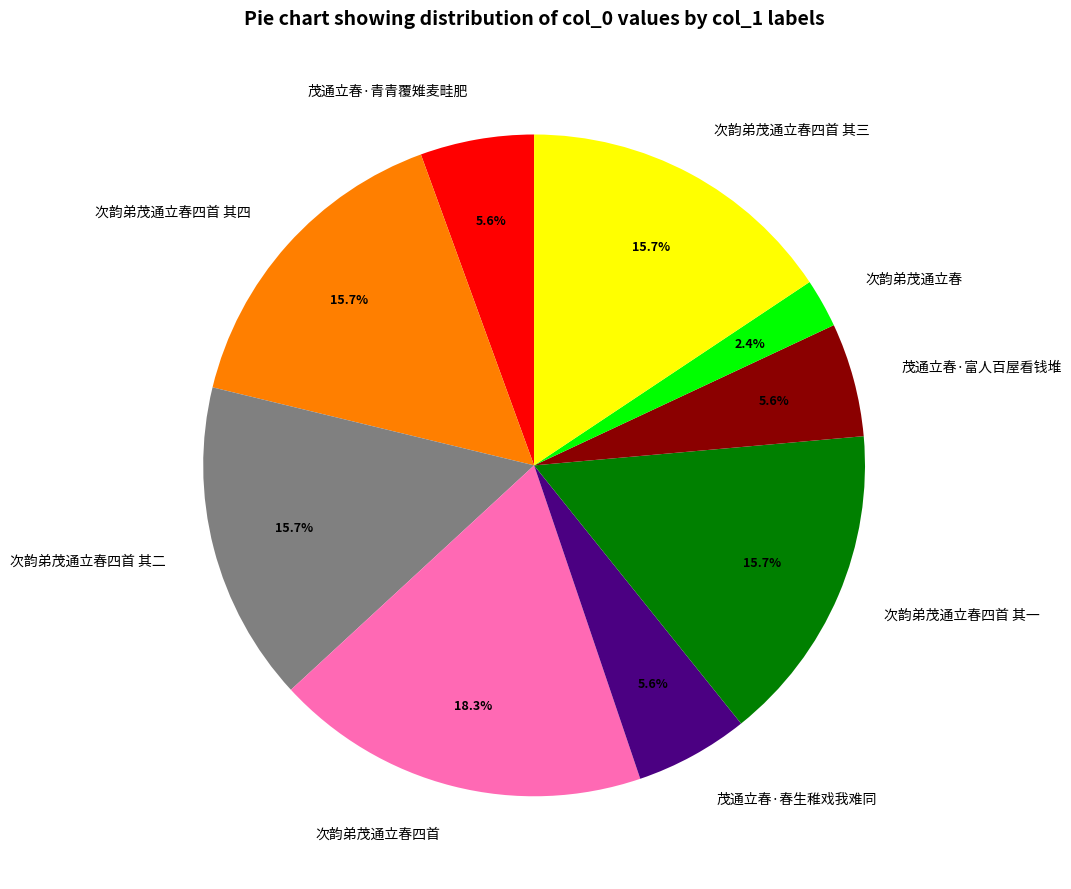

Which slice is the largest?

次韵弟茂通立春四首